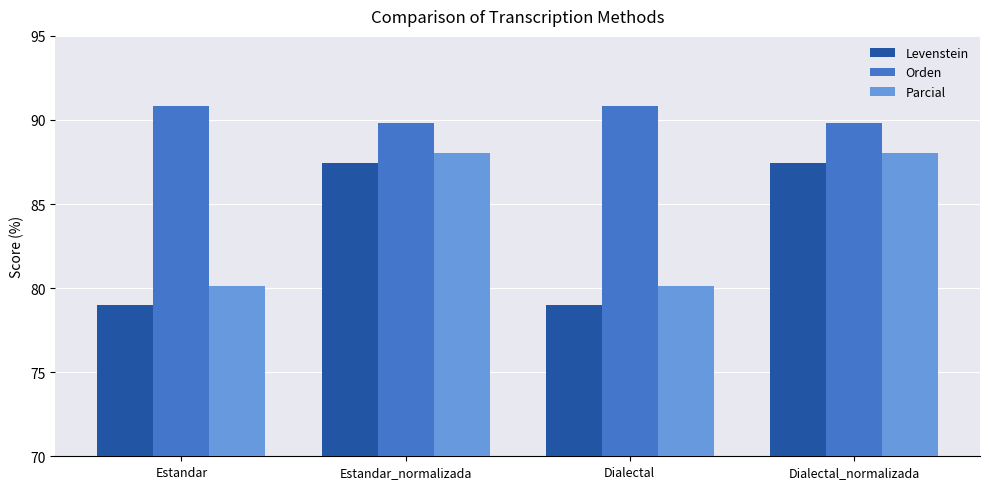

What is the lowest value of the Parcial series?

80.1